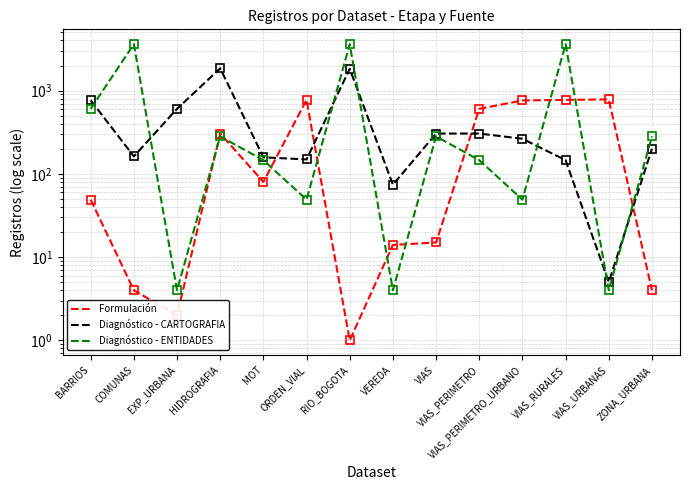

At how many categories does at least one series exceed 1173?

4